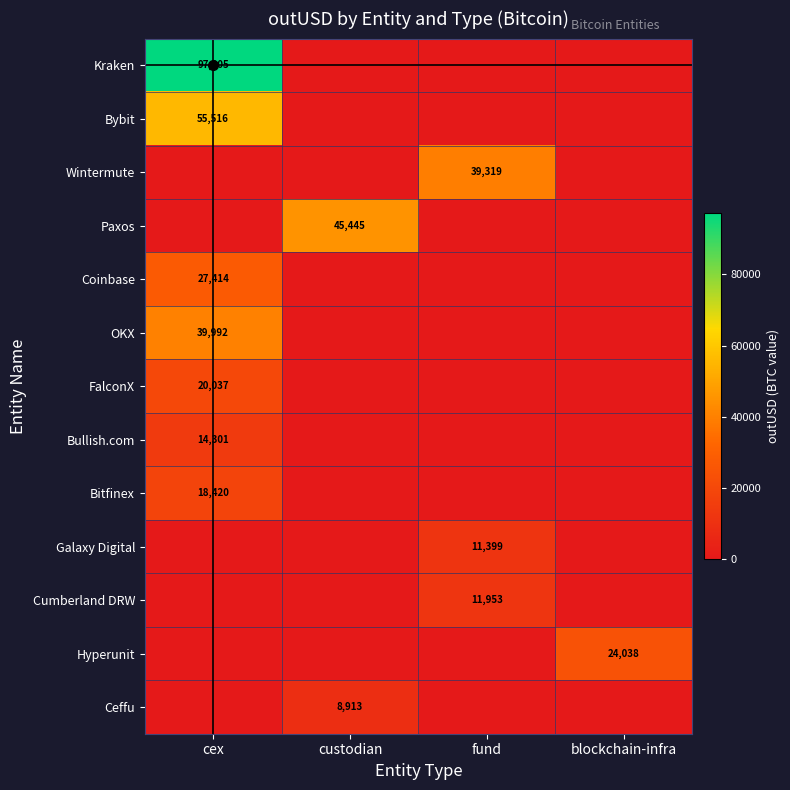

True or false: Galaxy Digital has a value of 0.0 at blockchain-infra.

True